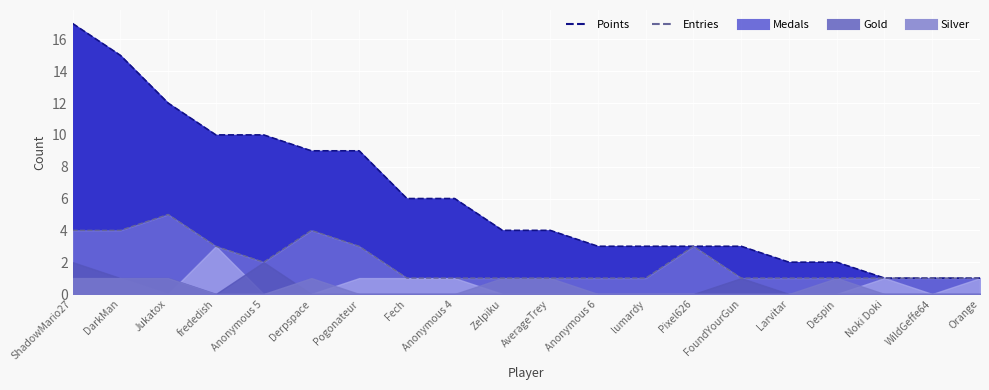

Reading left to right, extract all data points from this chart.

Points: ShadowMario27=17	DarkMan=15	Jukatox=12	frededish=10	Anonymous 5=10	Derpspace=9	Pogonateur=9	Fech=6	Anonymous 4=6	Zelpiku=4	AverageTrey=4	Anonymous 6=3	lumardy=3	Pixel626=3	FoundYourGun=3	Larvitar=2	Despin=2	Noki Doki=1	WildGeffe64=1	Orange=1
Medals: ShadowMario27=1	DarkMan=1	Jukatox=0	frededish=3	Anonymous 5=0	Derpspace=0	Pogonateur=1	Fech=1	Anonymous 4=1	Zelpiku=0	AverageTrey=0	Anonymous 6=0	lumardy=0	Pixel626=0	FoundYourGun=0	Larvitar=0	Despin=0	Noki Doki=1	WildGeffe64=0	Orange=1
Entries: ShadowMario27=4	DarkMan=4	Jukatox=5	frededish=3	Anonymous 5=2	Derpspace=4	Pogonateur=3	Fech=1	Anonymous 4=1	Zelpiku=1	AverageTrey=1	Anonymous 6=1	lumardy=1	Pixel626=3	FoundYourGun=1	Larvitar=1	Despin=1	Noki Doki=1	WildGeffe64=1	Orange=1
Gold: ShadowMario27=2	DarkMan=1	Jukatox=1	frededish=0	Anonymous 5=2	Derpspace=0	Pogonateur=0	Fech=0	Anonymous 4=0	Zelpiku=0	AverageTrey=0	Anonymous 6=0	lumardy=0	Pixel626=0	FoundYourGun=1	Larvitar=0	Despin=0	Noki Doki=0	WildGeffe64=0	Orange=0
Silver: ShadowMario27=1	DarkMan=1	Jukatox=1	frededish=0	Anonymous 5=0	Derpspace=1	Pogonateur=0	Fech=0	Anonymous 4=0	Zelpiku=1	AverageTrey=1	Anonymous 6=0	lumardy=0	Pixel626=0	FoundYourGun=0	Larvitar=0	Despin=1	Noki Doki=0	WildGeffe64=0	Orange=0